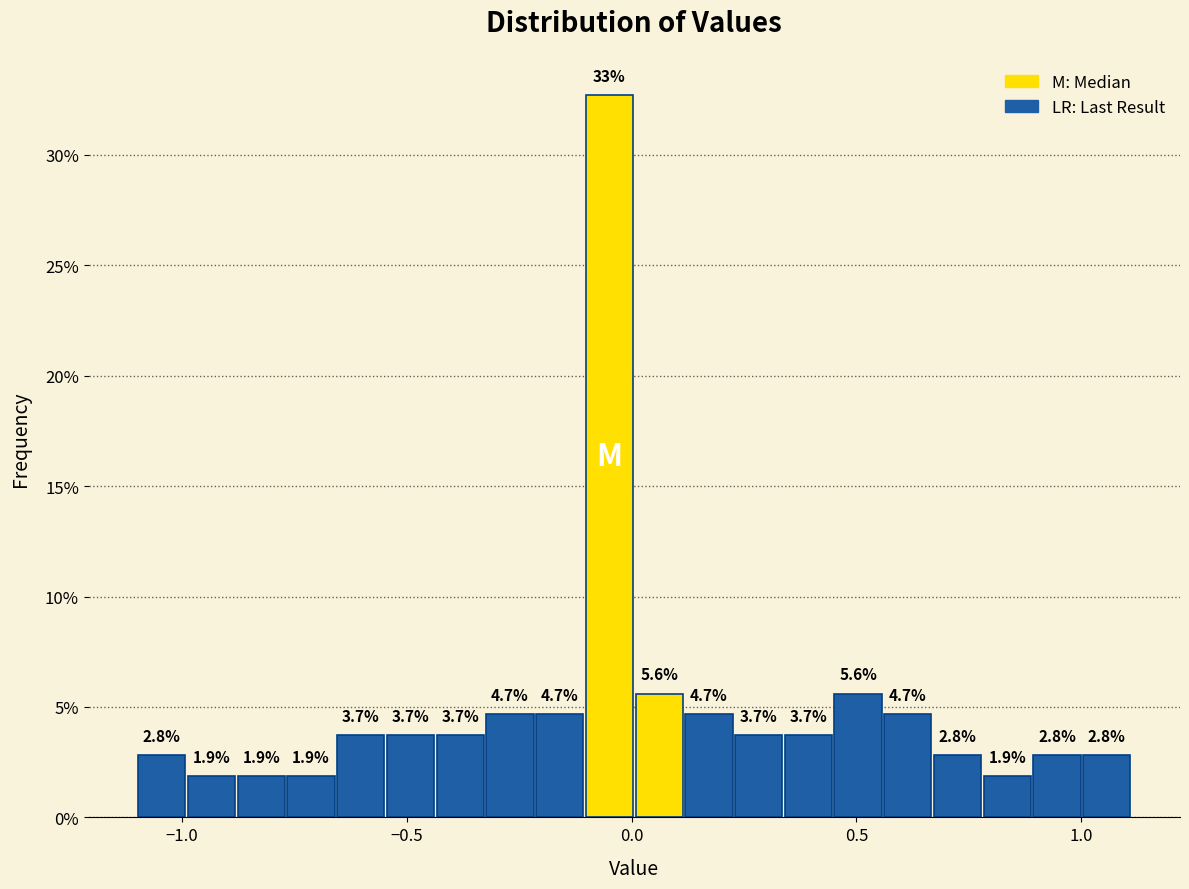

Read against the x-axis, roughly where is the centre of the tallest bar?

-0.05